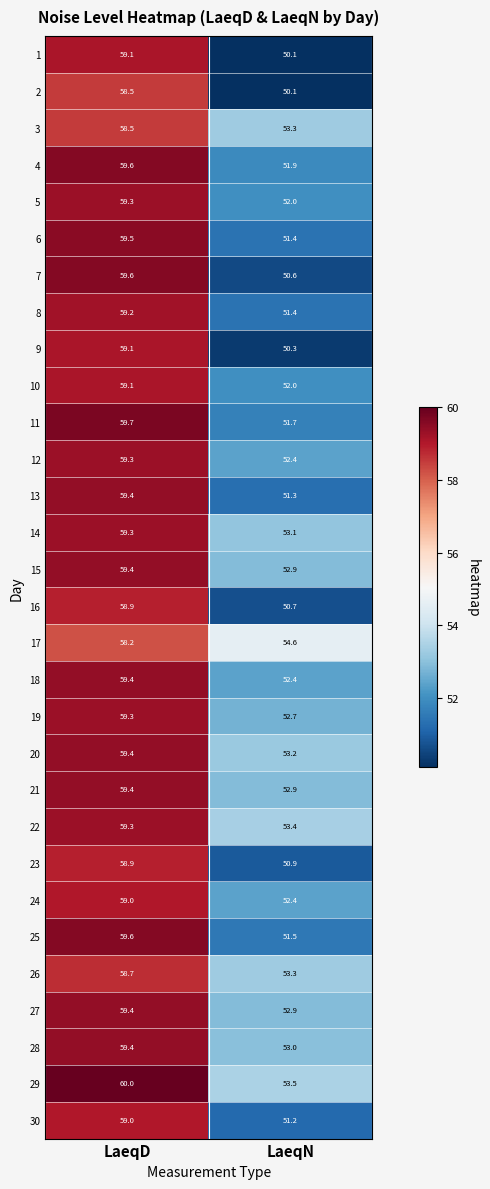

Which label corresponds to the smallest value in the chart?

LaeqN